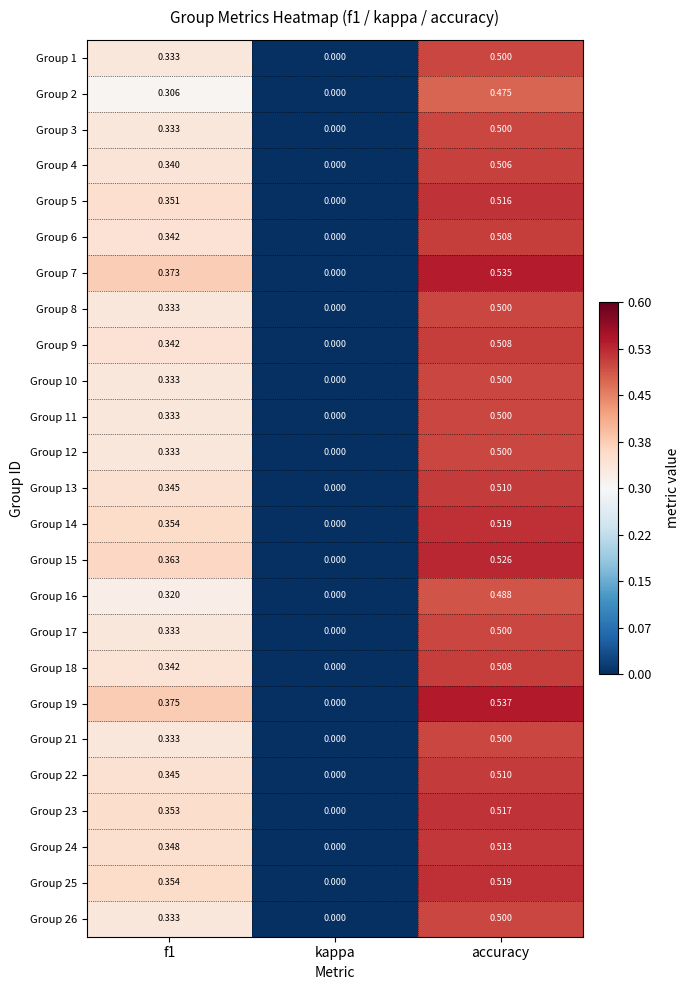

Between f1 and accuracy, which series saw the biggest shift?

Group 2